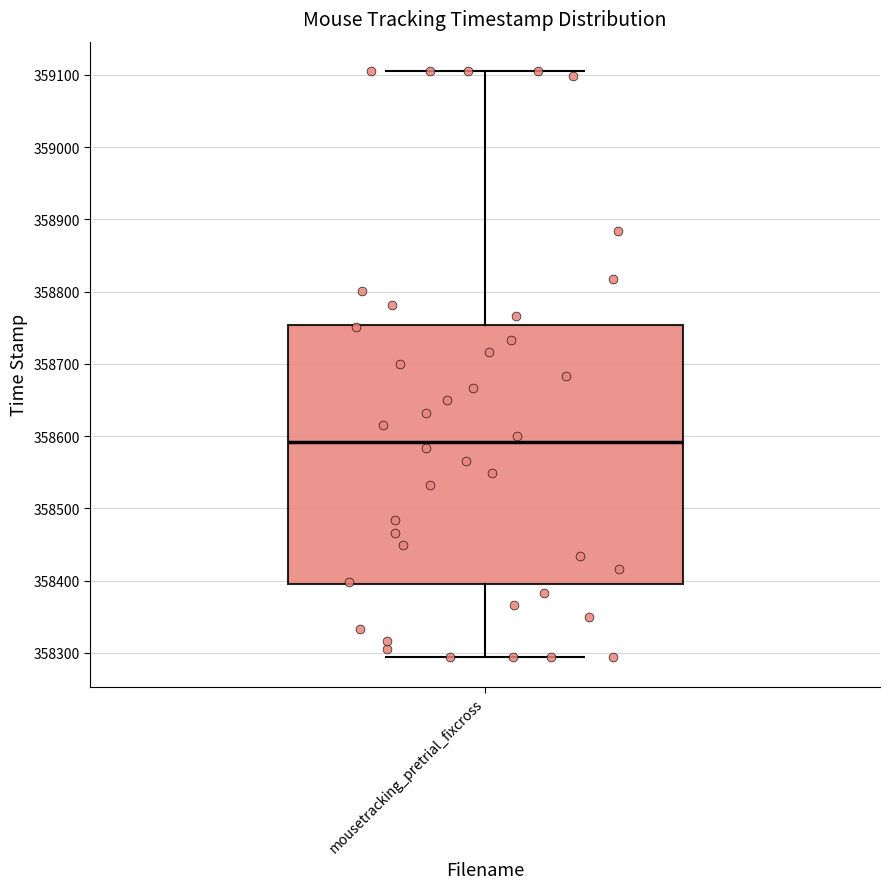

Where is the upper edge of the box for mousetracking_pretrial_fixcross on the y-axis? The values are not printed on the chart, so give them approximately, as read against the axis.

358750